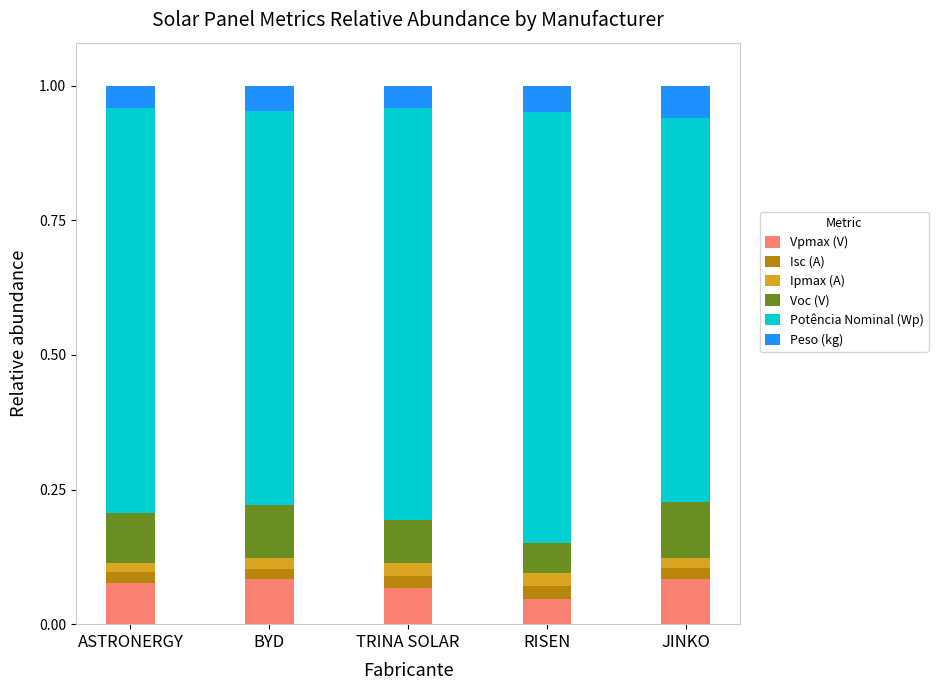

Count the number of categories in the chart.

5